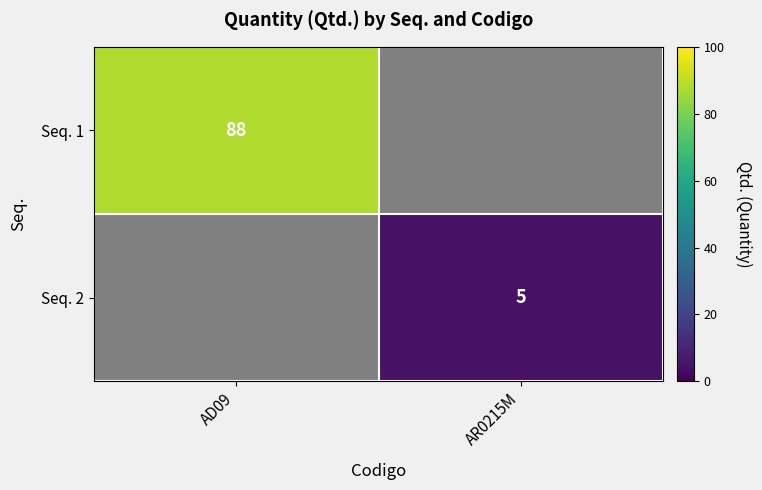

Is it true that Seq. 1 equals 0 at AR0215M?

True